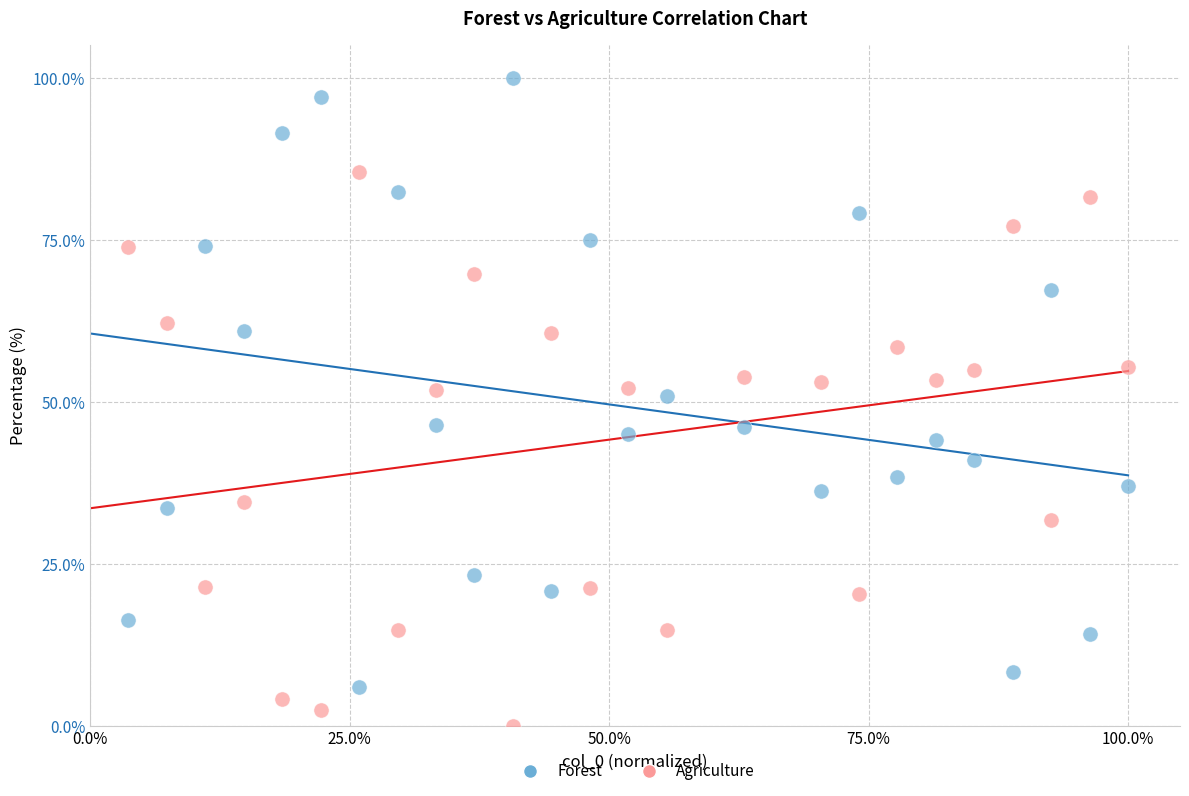

Across all data points, what is the range of X values (max minus min)?

96.3